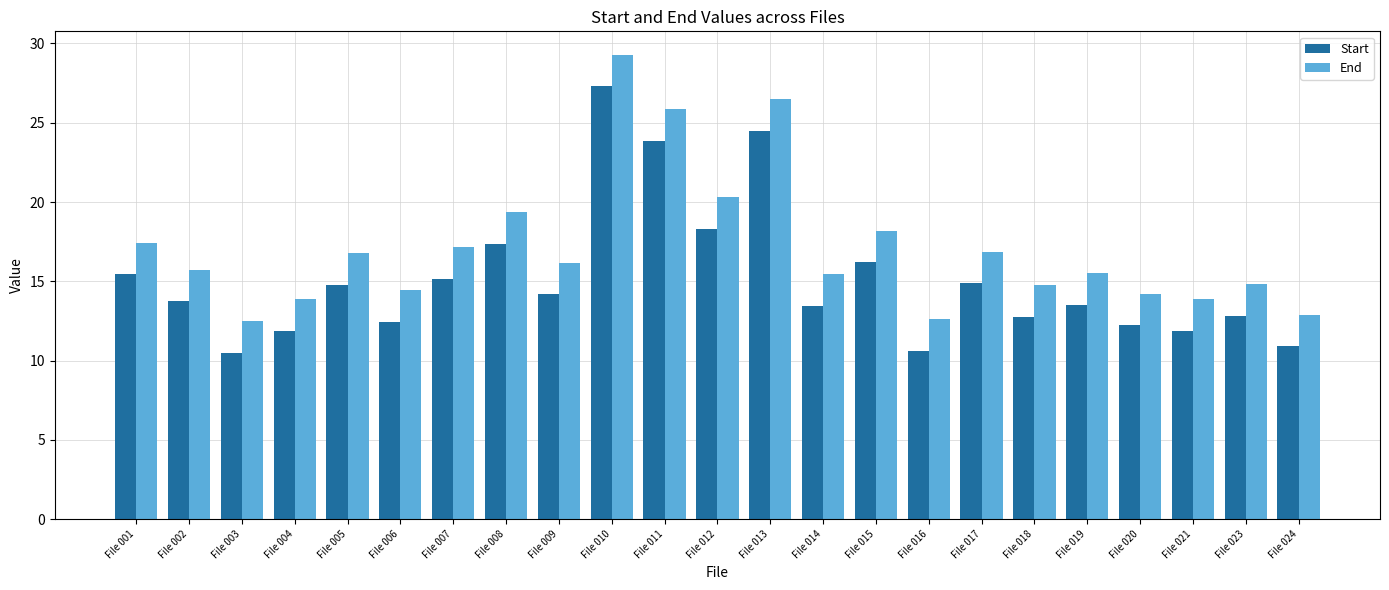

How many groups of bars are there?

23